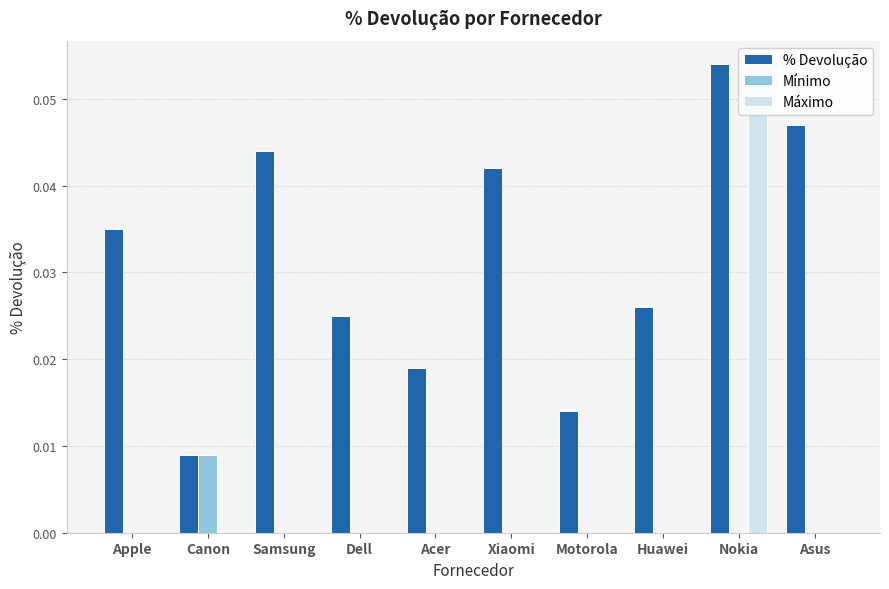

Which has a higher value, Apple or Dell?

Apple